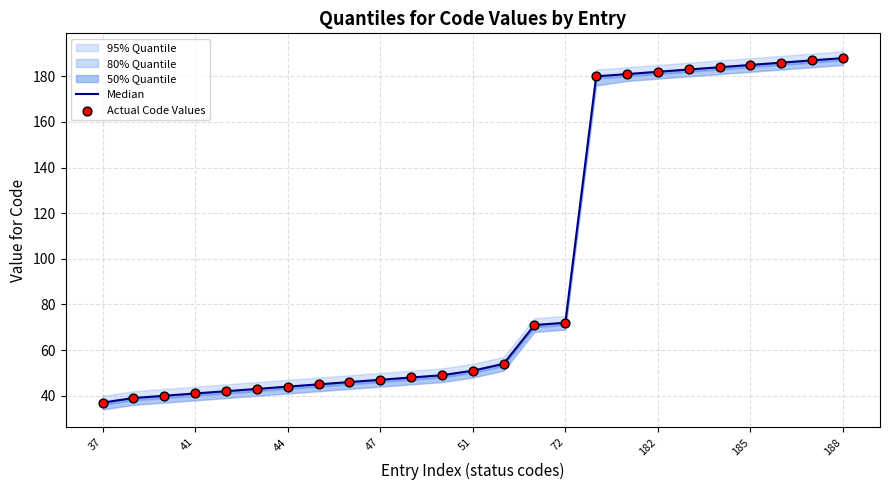

Which series has the largest total across all categories?

Median